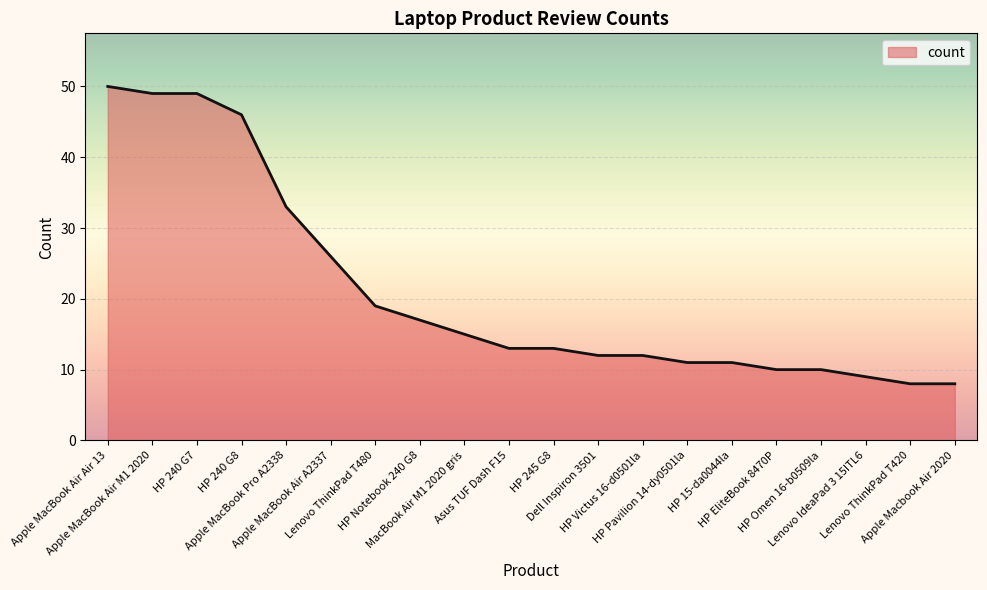

What is the smallest value displayed?

8